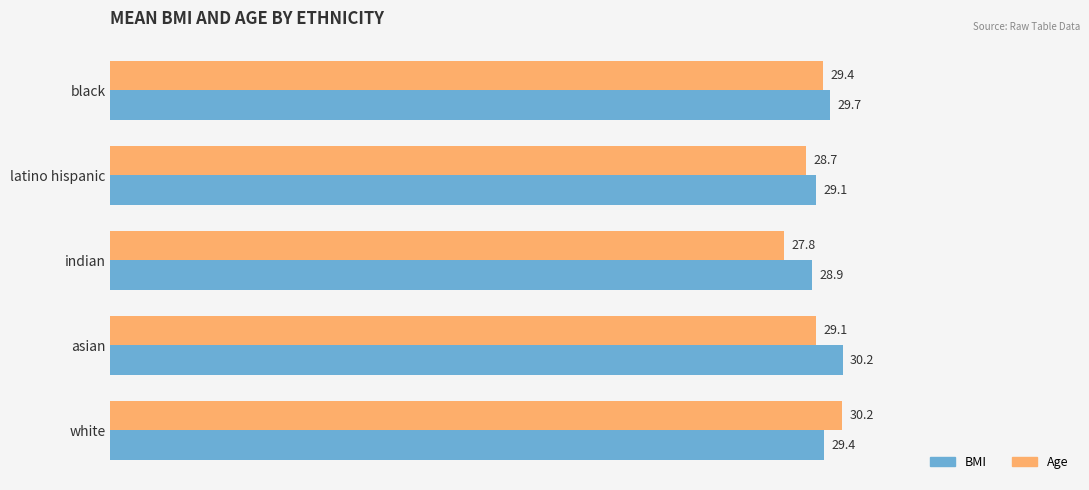

What is the difference between the second highest and second lowest values in the BMI series?

0.6